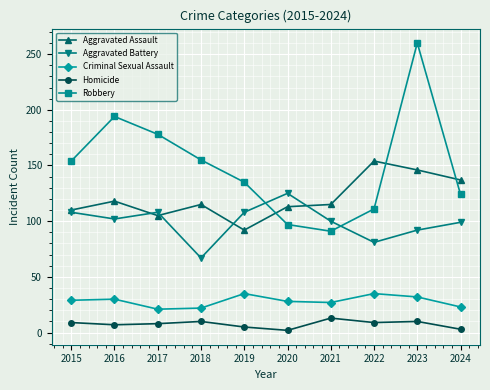

What is the total value across all series at 2021?

346